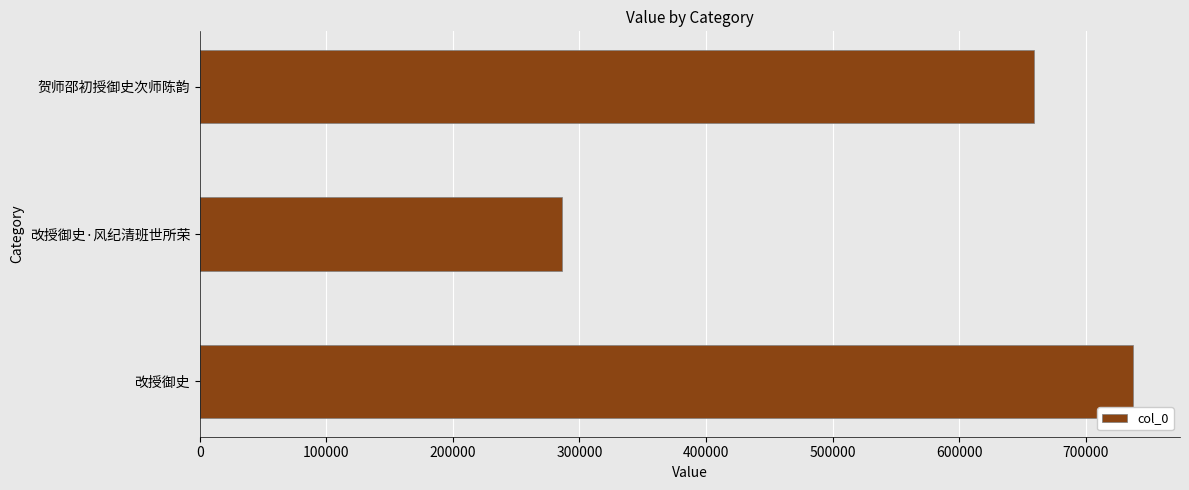

Approximately how many times larger is the value at 改授御史 compared to 贺师邵初授御史次师陈韵?

1.1